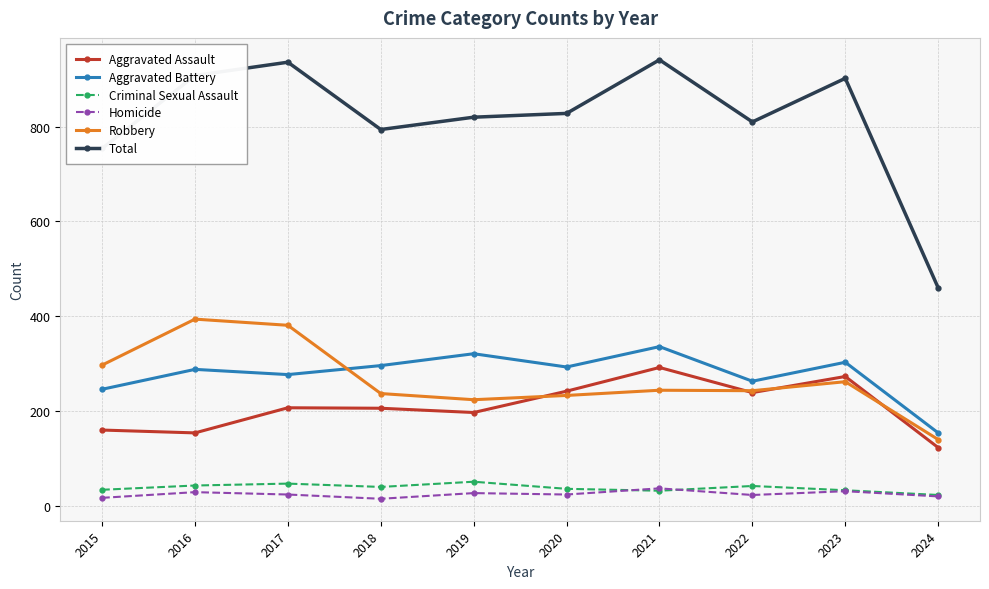

What is the approximate value of Total at 2015?

754